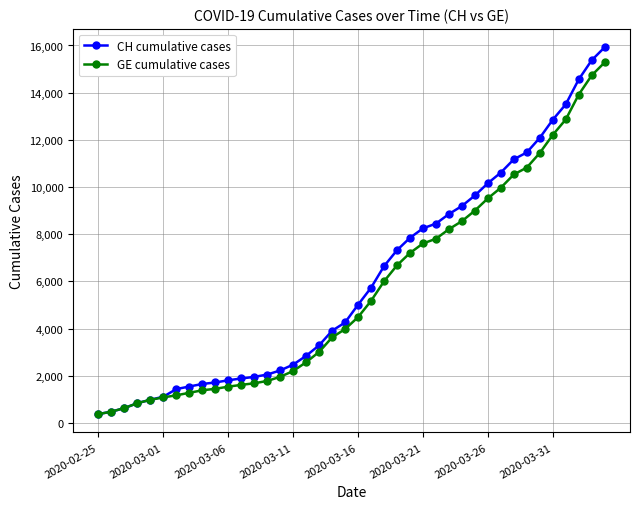

Which series has the largest range (max minus min)?

CH cumulative cases